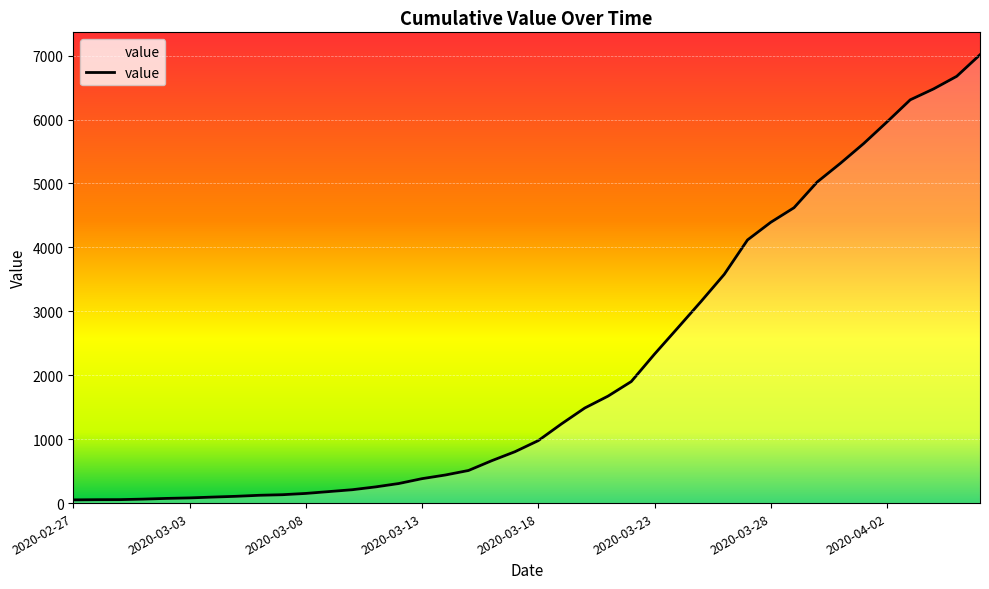

What is the difference between the maximum and minimum values?

6963